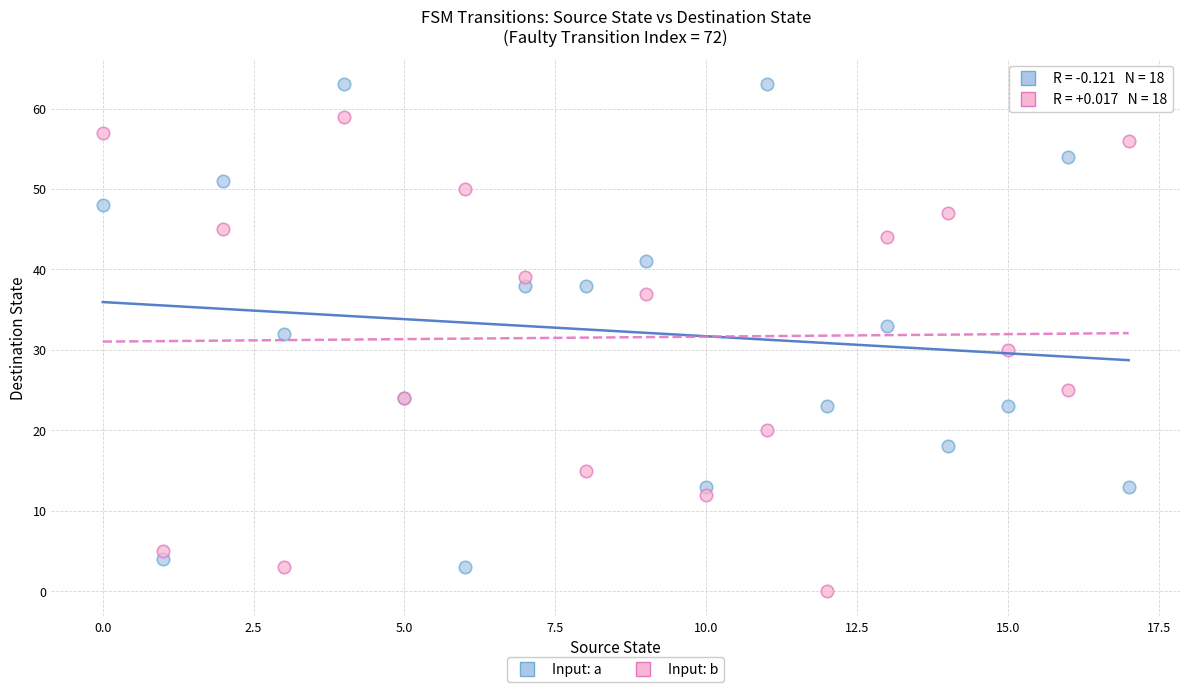

In the Input: b series, what Y value is closest to 29?

30